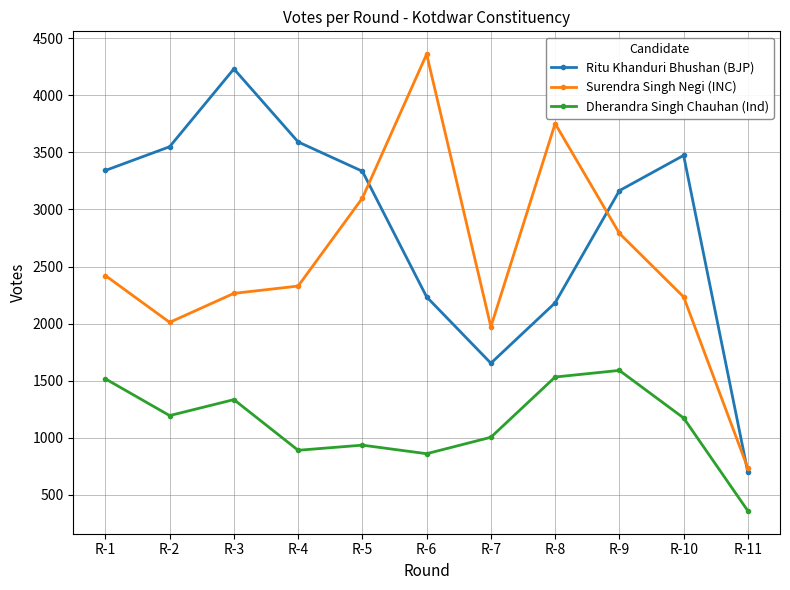

Where does the Ritu Khanduri Bhushan (BJP) series first go above 3335?

R-1